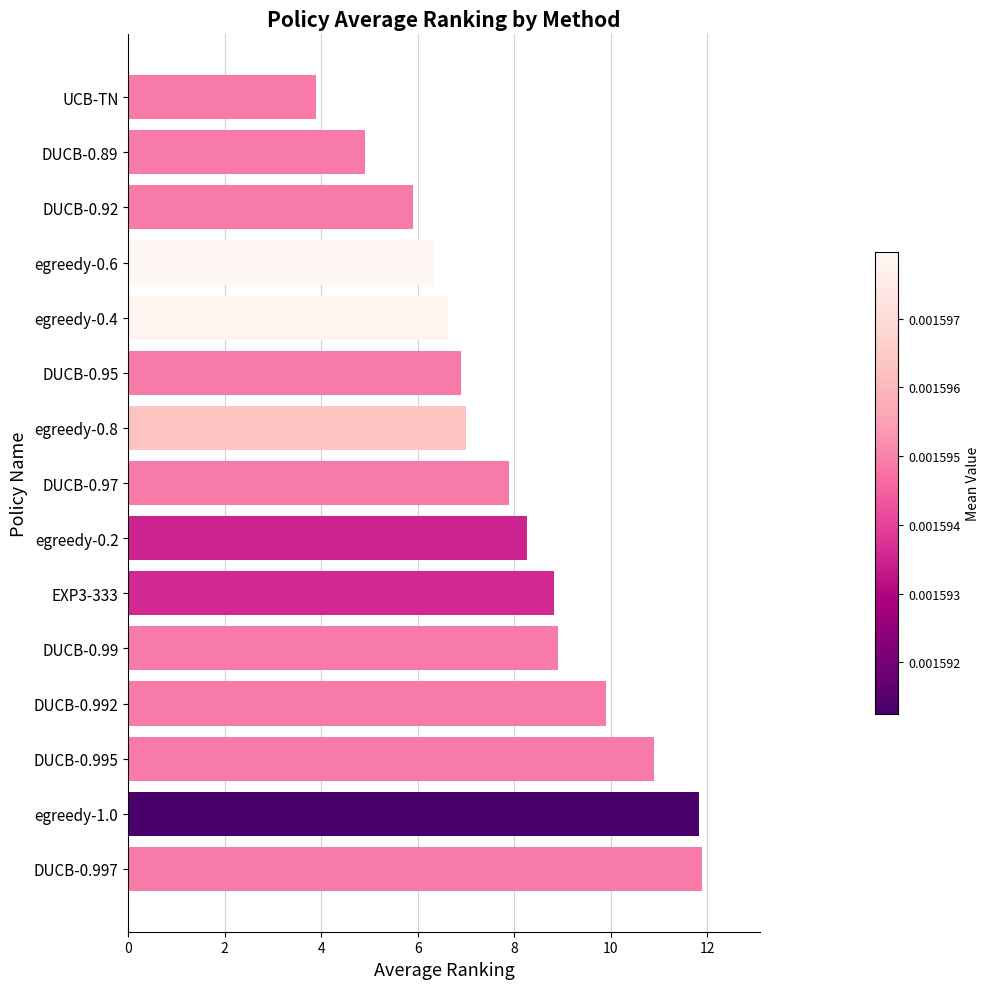

What is the approximate value at egreedy-0.6?

6.3